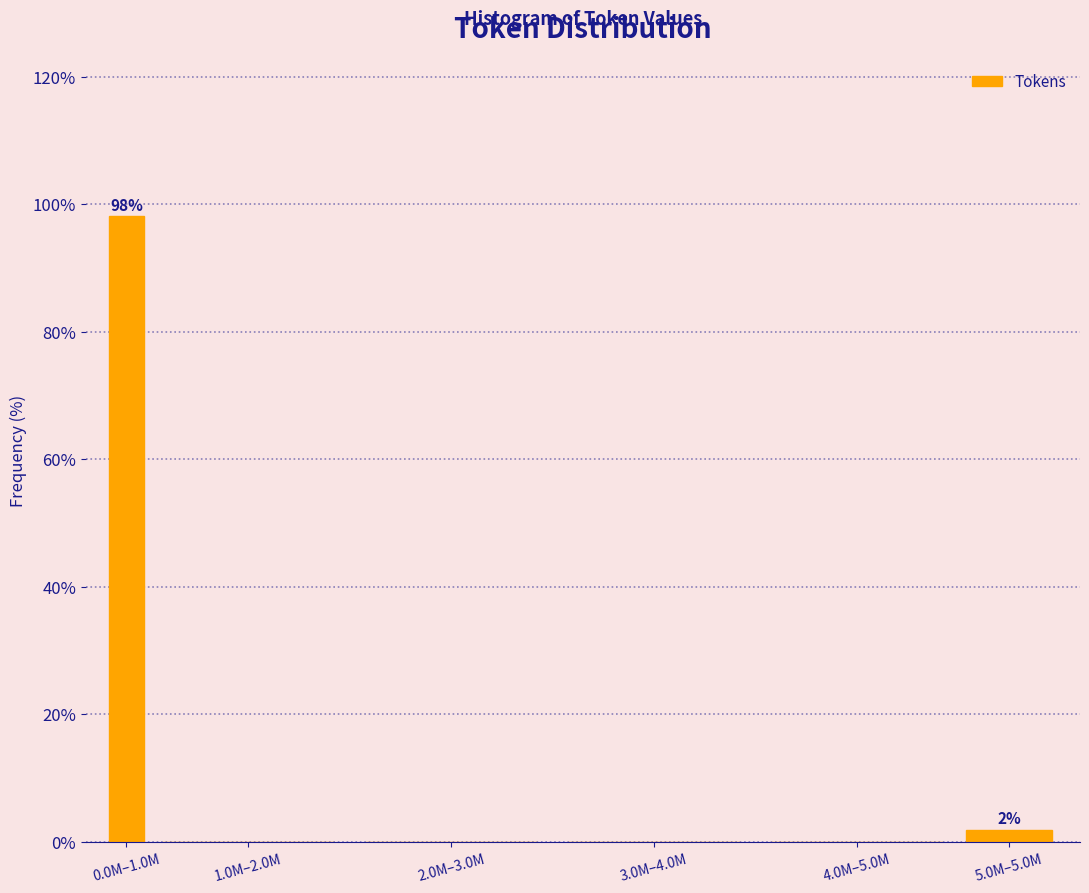

Reading right to left, what are all the values shown in this chart?

5.0M–5.0M=1.9	4.0M–5.0M=0.0	3.0M–4.0M=0.0	2.0M–3.0M=0.0	1.0M–2.0M=0.0	0.0M–1.0M=98.1